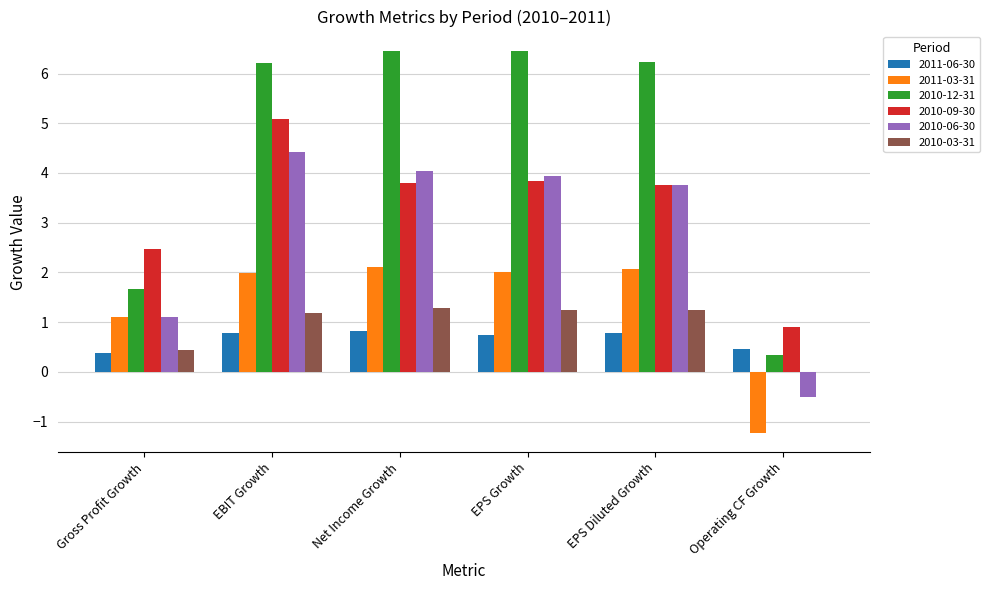

What is the highest value of the 2010-06-30 series?

4.4